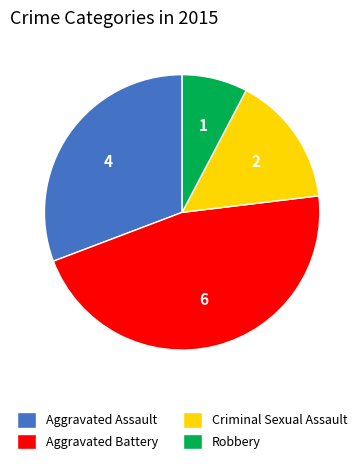

How many segments does this pie chart have?

4